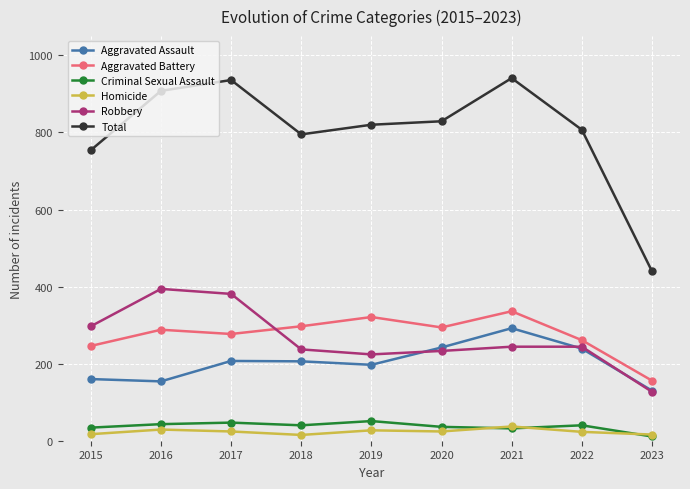

Between 2016 and 2023, which series saw the biggest shift?

Total